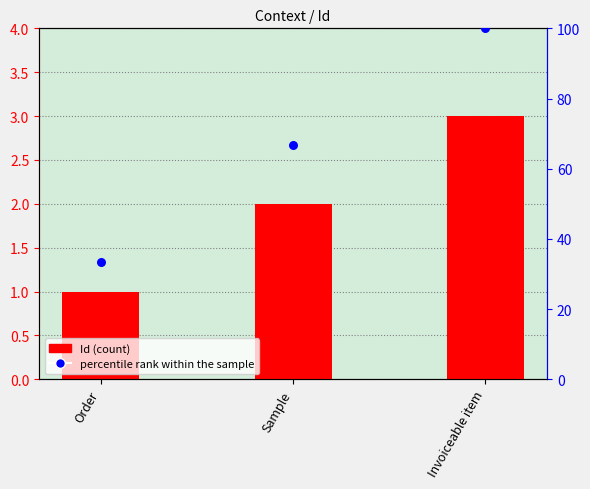

Which series has the largest total across all categories?

percentile rank within the sample